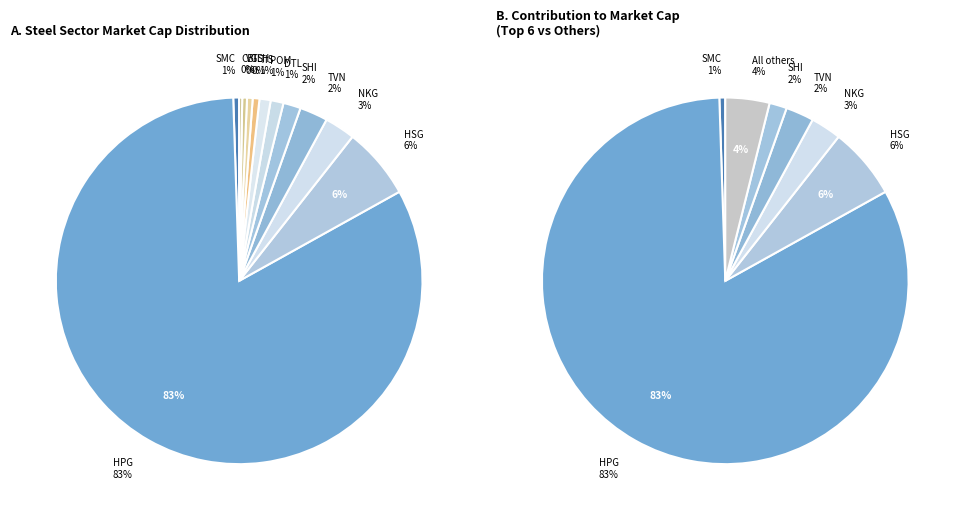

What is the total percentage of POM and TLH?

1.5%